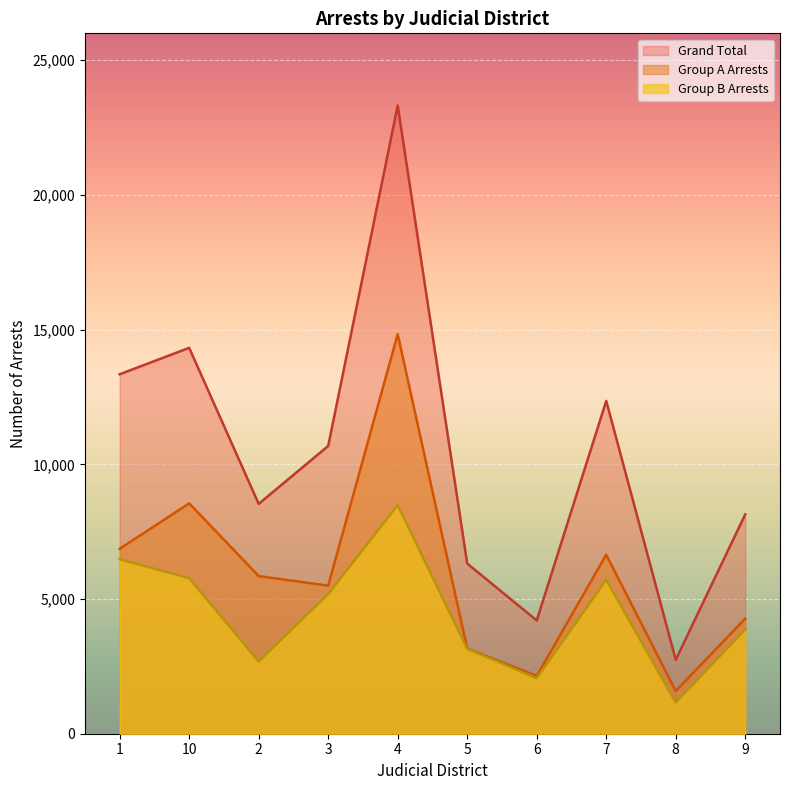

Which category has the highest value across all series?

4